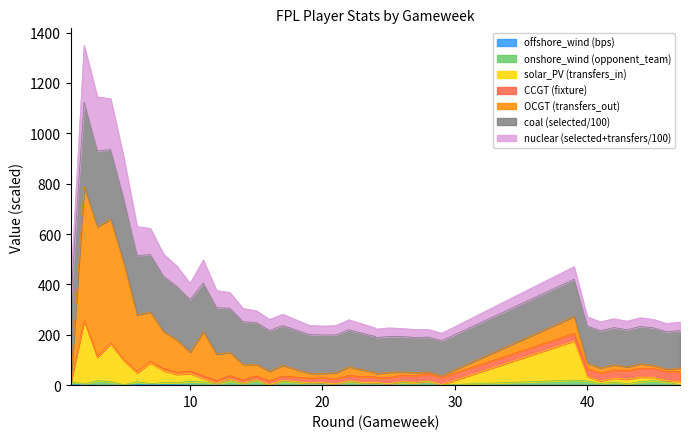

Between 5 and 22, which series saw the biggest shift?

transfers_out